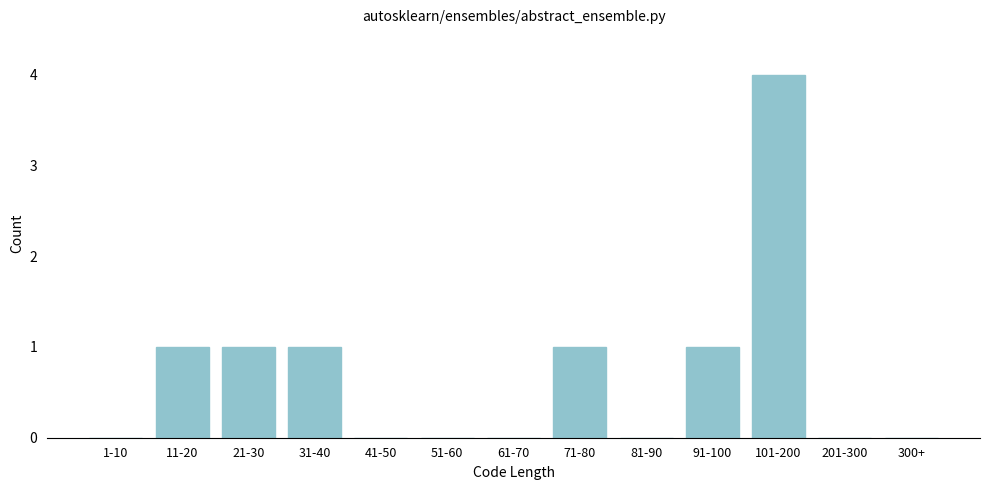

Reading left to right, extract all data points from this chart.

1-10=0	11-20=1	21-30=1	31-40=1	41-50=0	51-60=0	61-70=0	71-80=1	81-90=0	91-100=1	101-200=4	201-300=0	300+=0